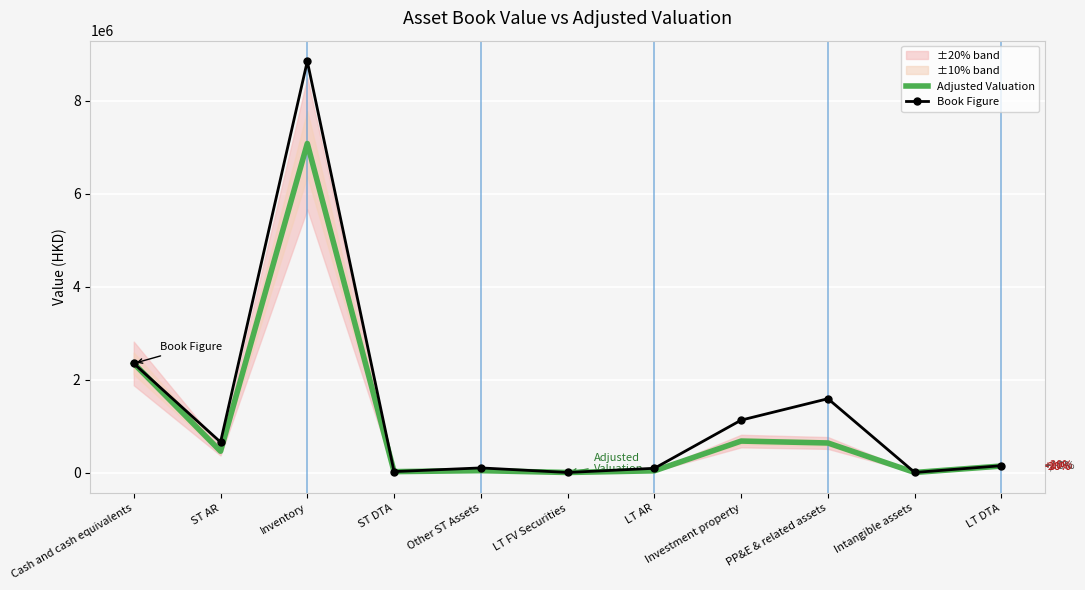

Is the value of Adjusted Valuation at ST DTA greater than the value of Book Figure at Investment property?

No